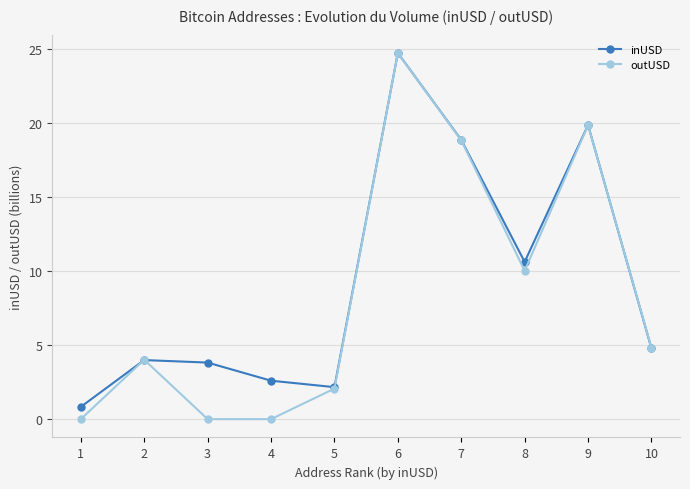

Which series has the largest range (max minus min)?

outUSD